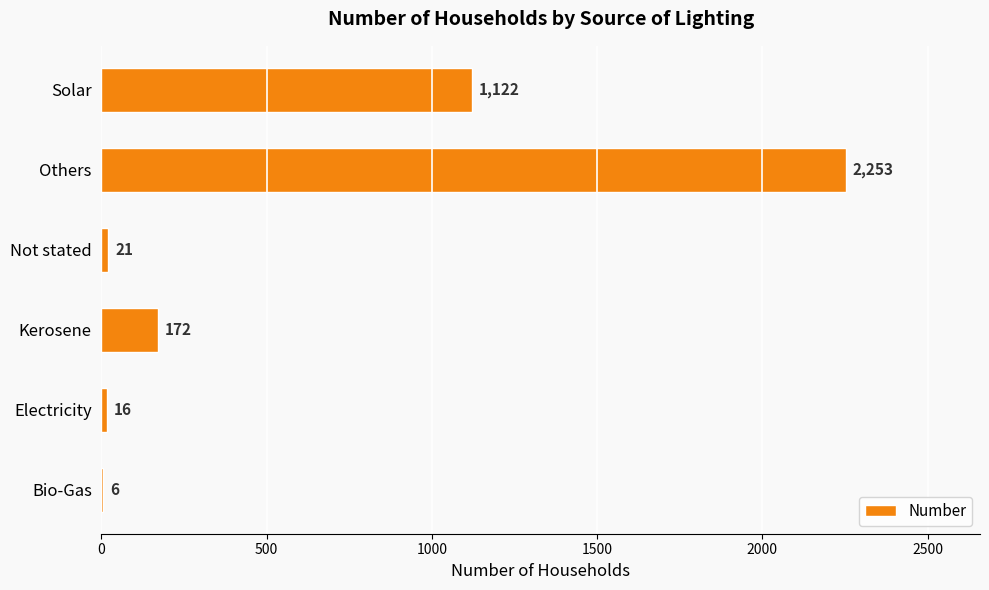

What is the change in value from Others to Solar?

-1131